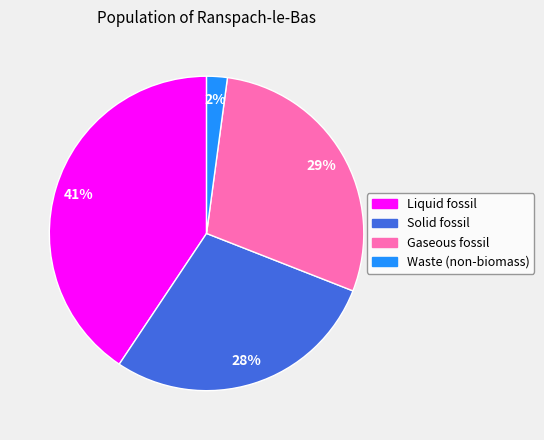

Which has a higher value, Solid fossil or Liquid fossil?

Liquid fossil